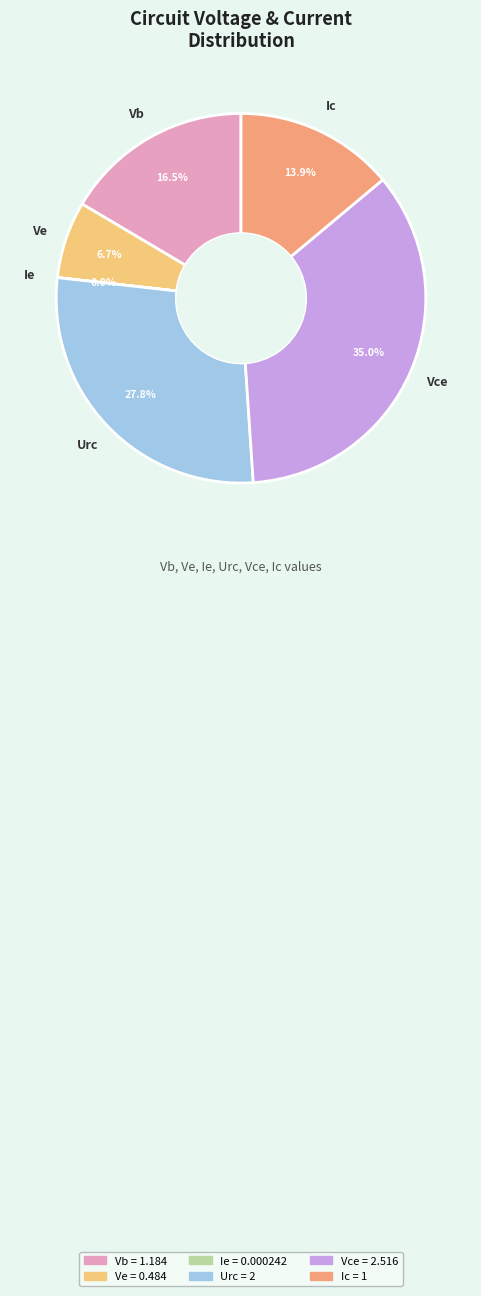

Which has a higher value, Ic or Vce?

Vce